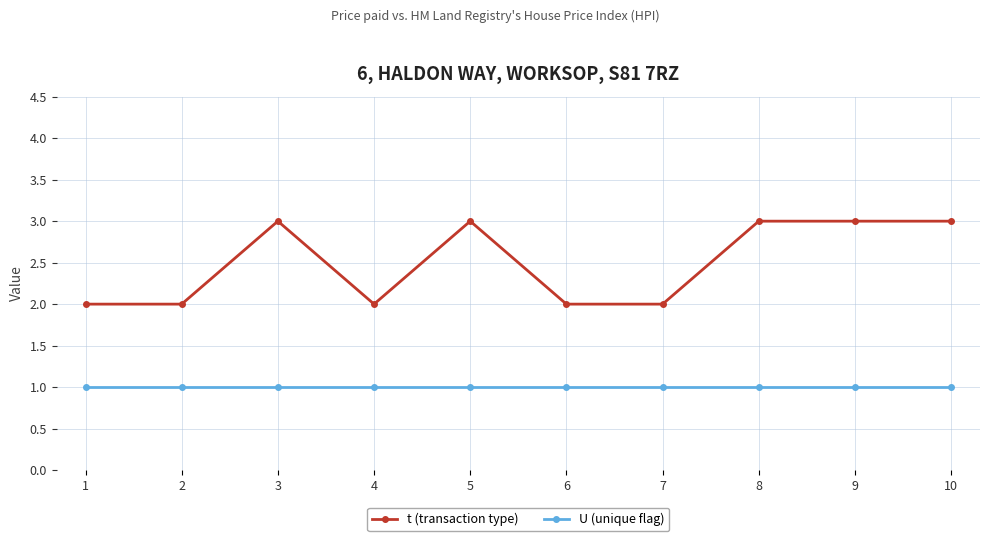

The value of t (transaction type) at 2 is 2. True or false?

True